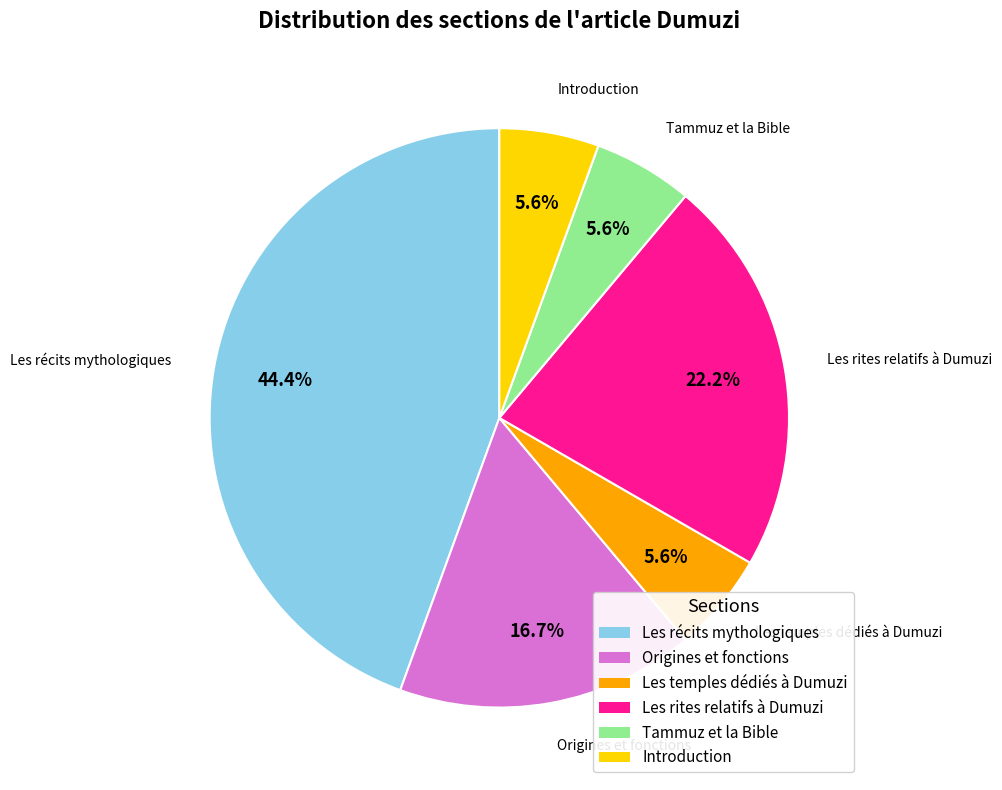

Is there any slice that represents more than half of the pie?

No